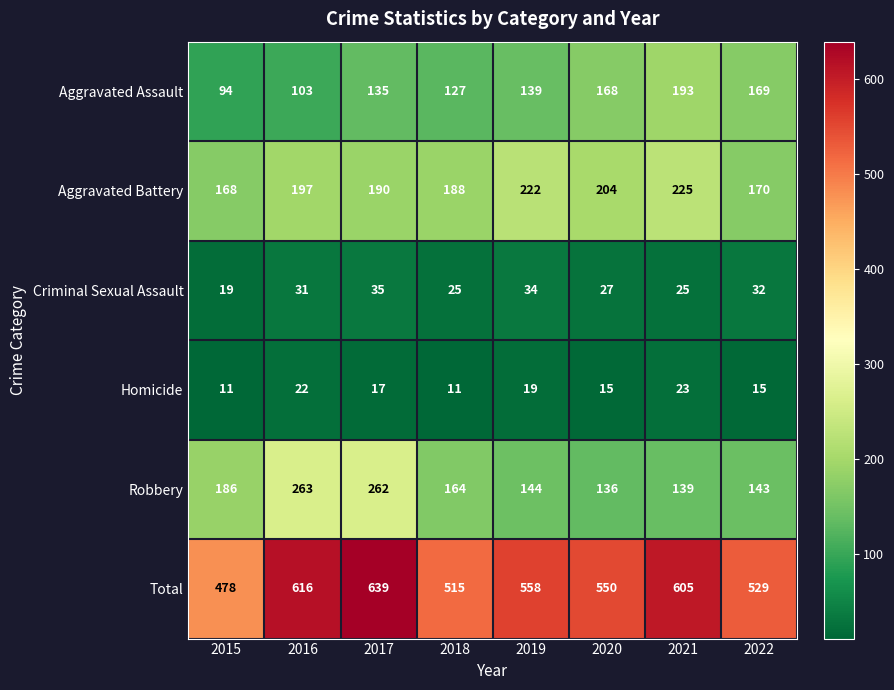

What is the difference between the highest and lowest values at 2022?

514